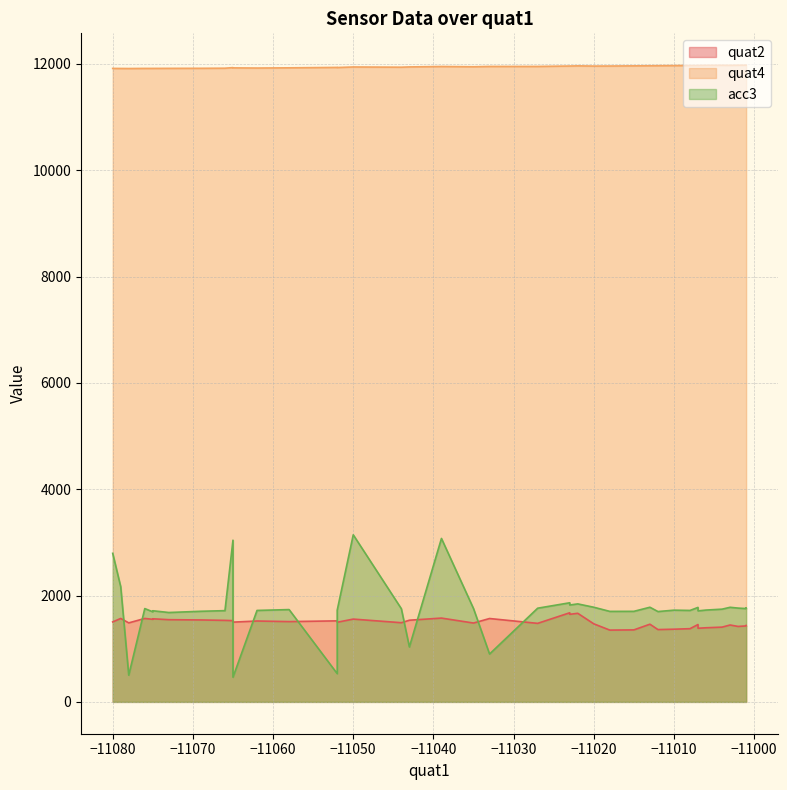

What is the total value across all series at 18?

15167